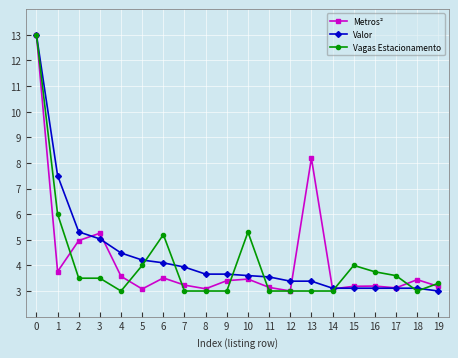

How many lines are shown in the chart?

3